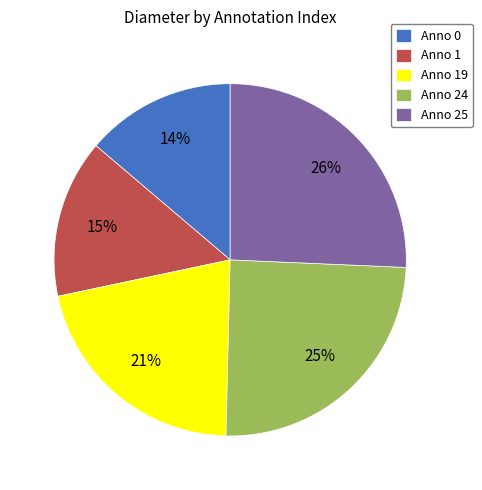

Is the sum of Anno 25 and Anno 1 greater than half?

No